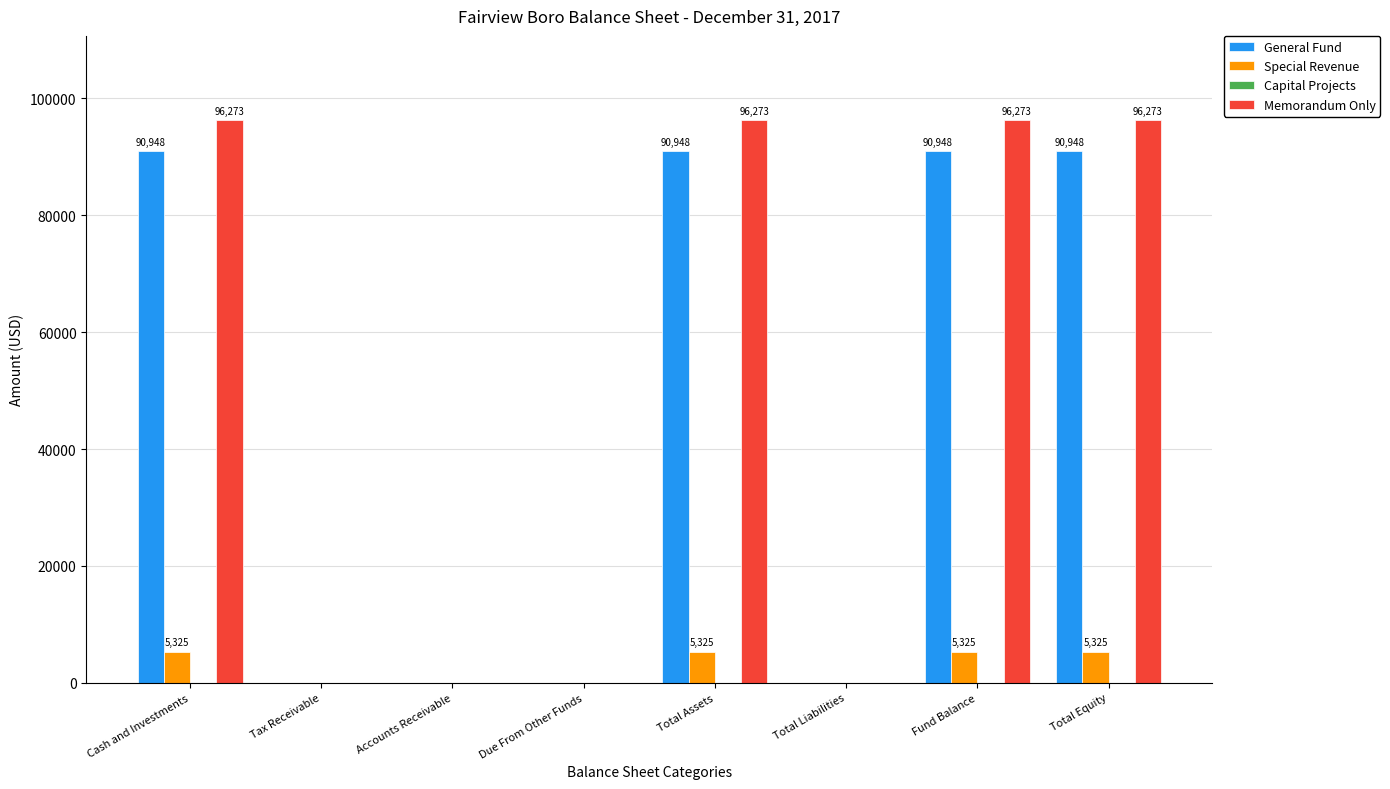

What is the total value across all series at Total Assets?

192546